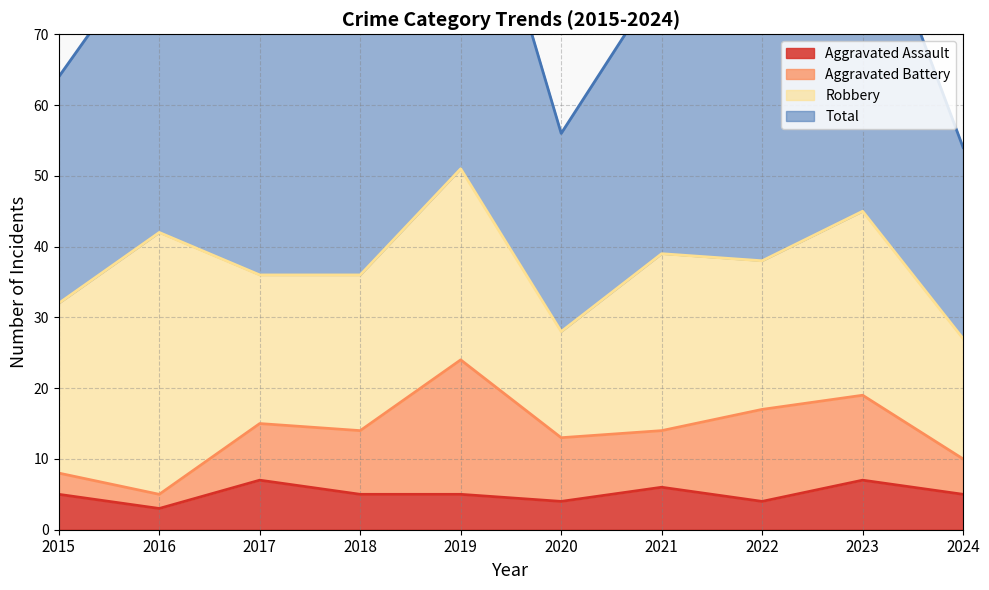

Is it true that Aggravated Assault equals 4 at 2022?

True